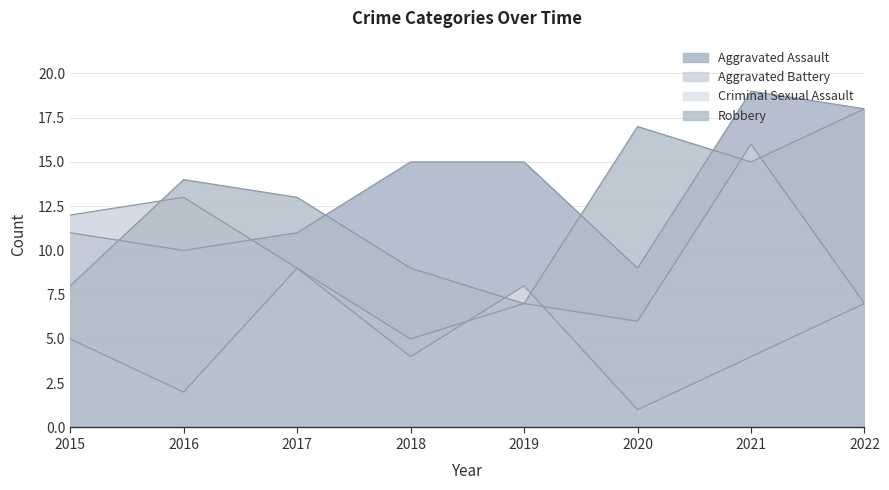

At which label does Criminal Sexual Assault reach its peak?

2017